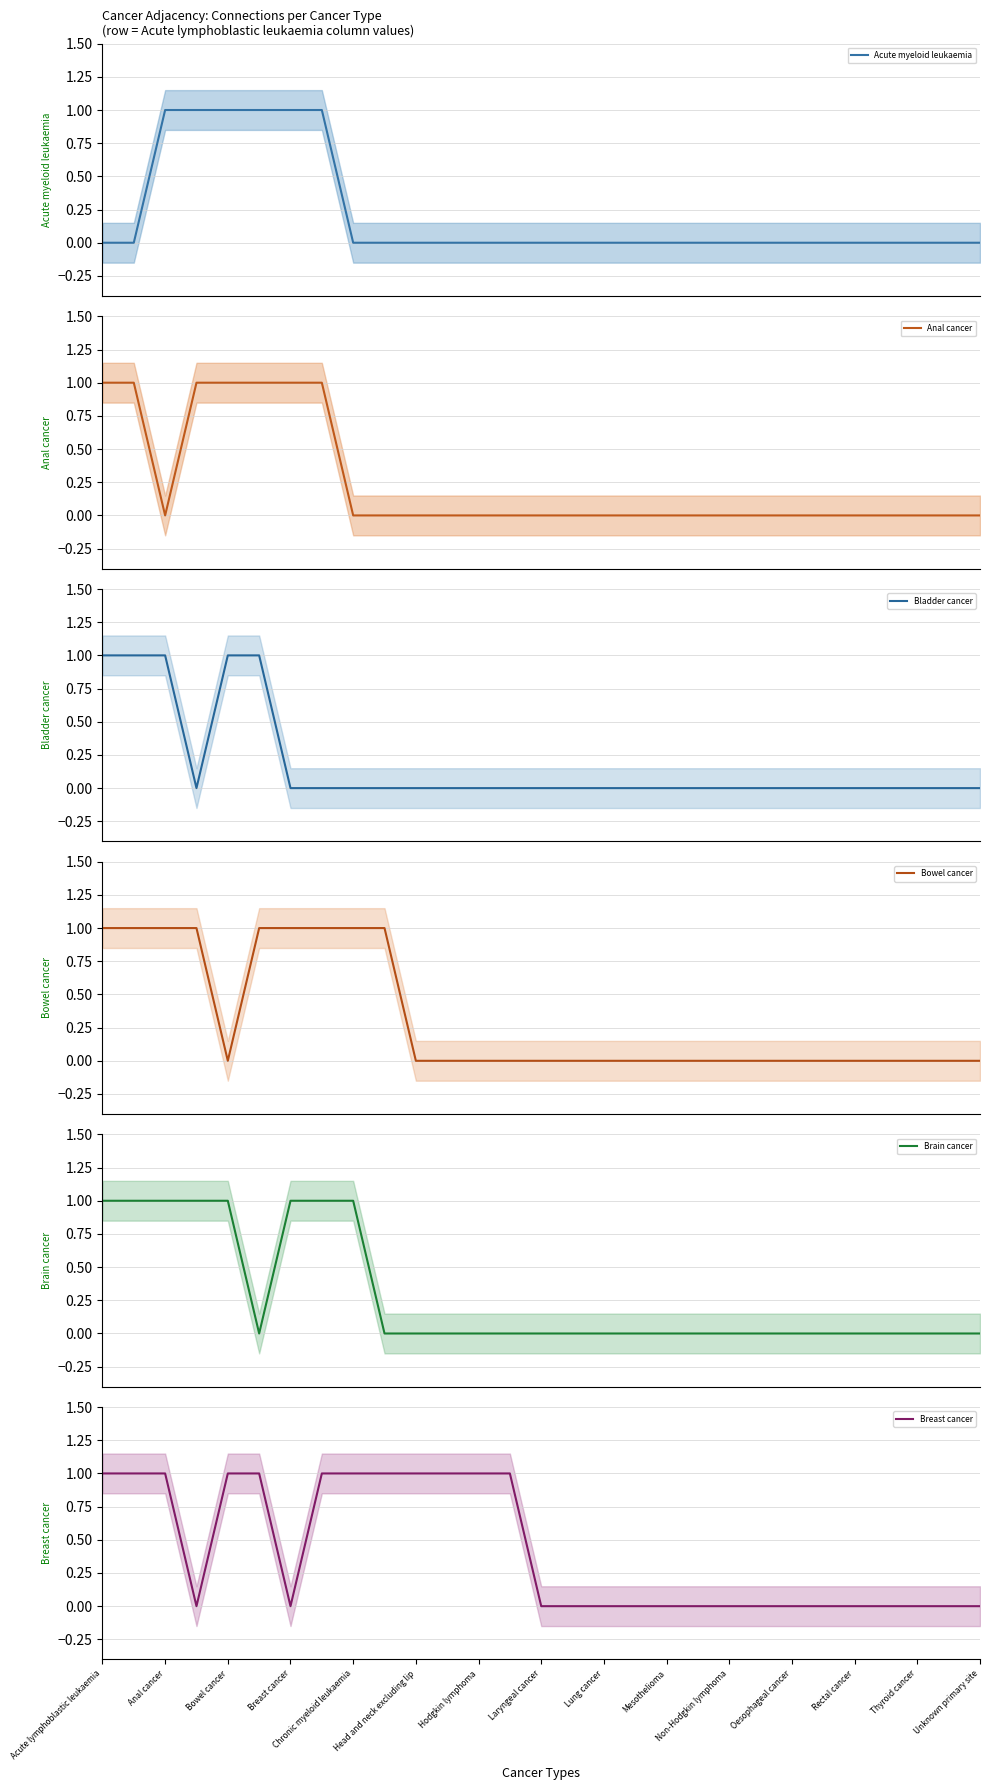

How many distinct data groups are displayed?

6